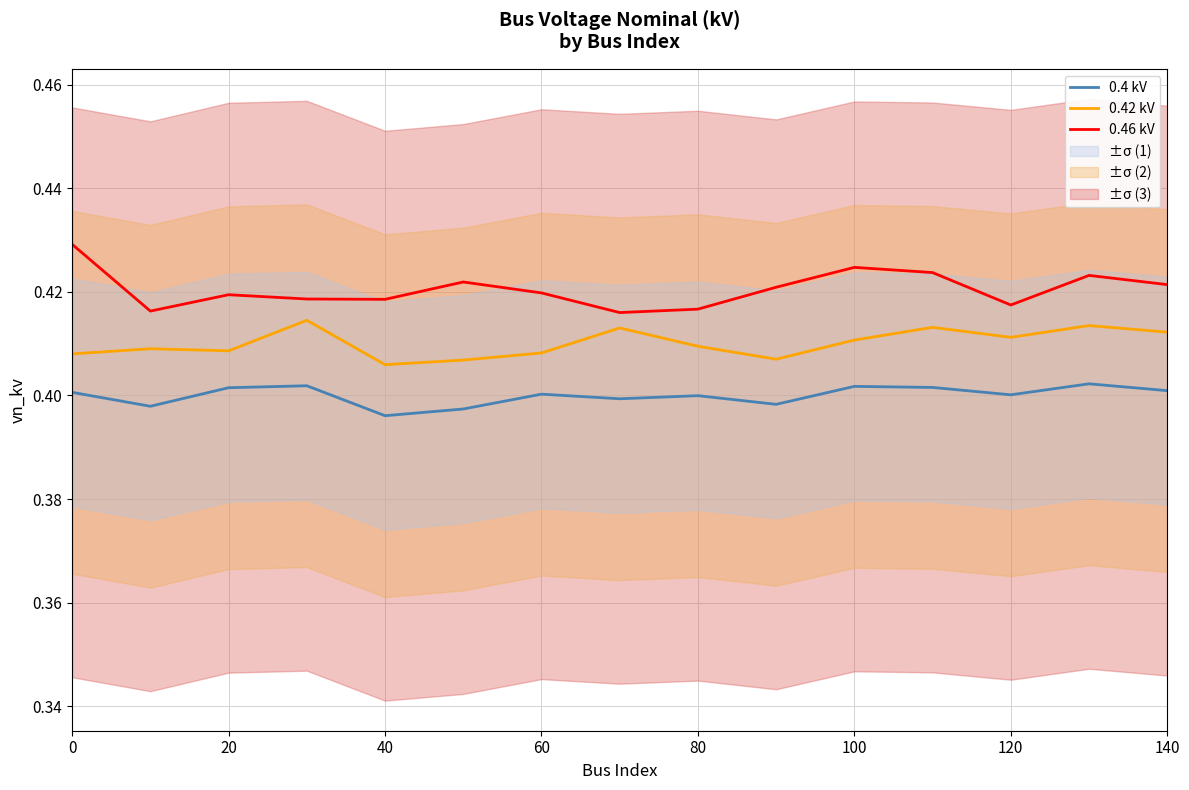

Is it true that 0.42 kV equals 0.2 at 0?

False